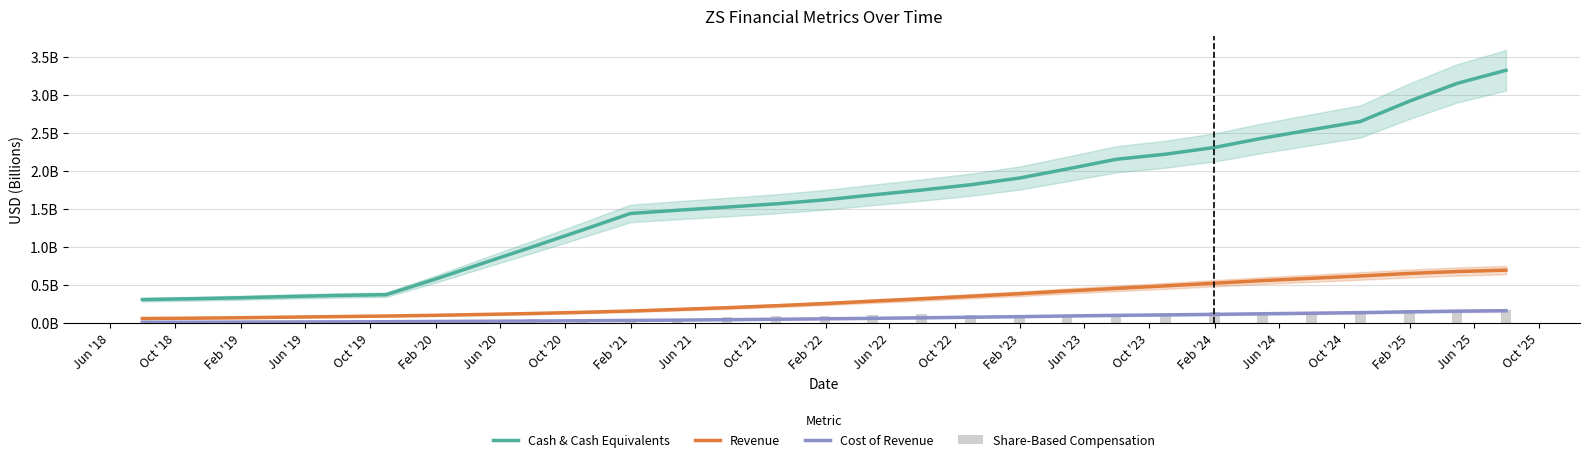

At Oct '24, list the series in order from smallest to largest.

Cost of Revenue, Share-Based Compensation, Revenue, Cash & Cash Equivalents